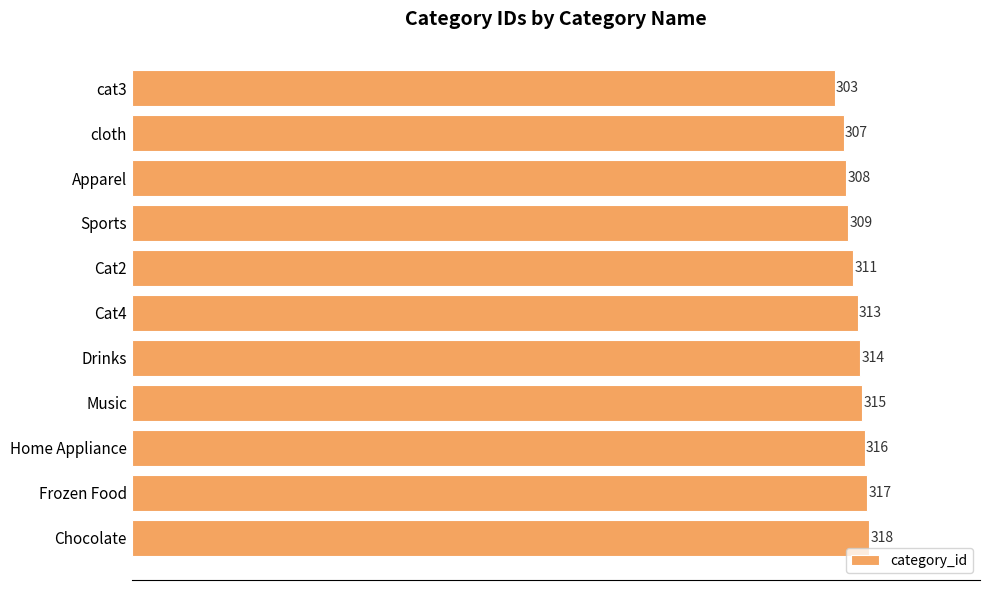

Rank the categories by value from highest to lowest.

Chocolate, Frozen Food, Home Appliance, Music, Drinks, Cat4, Cat2, Sports, Apparel, cloth, cat3